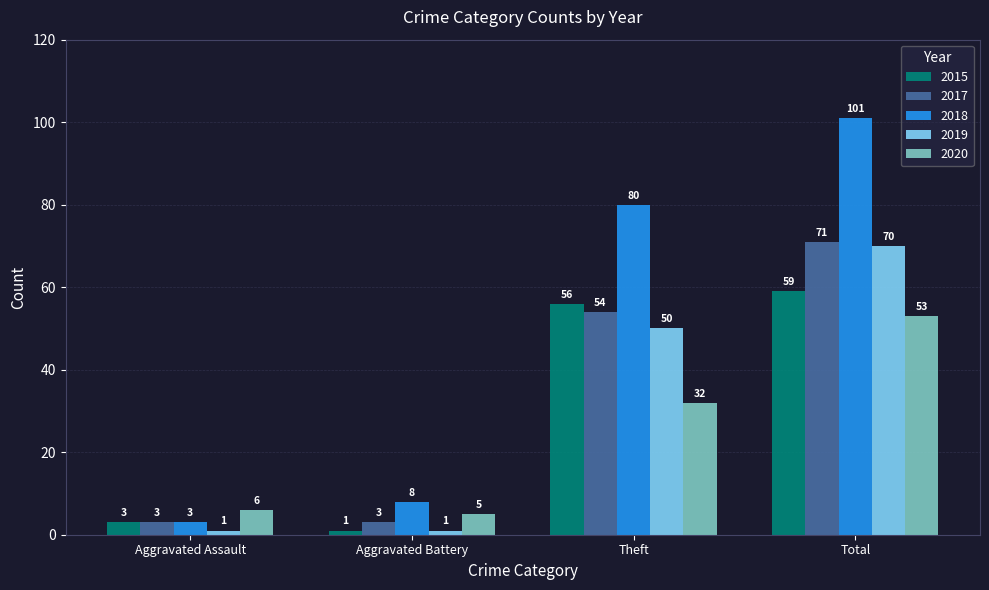

At which label is 2017 closest to 37?

Theft